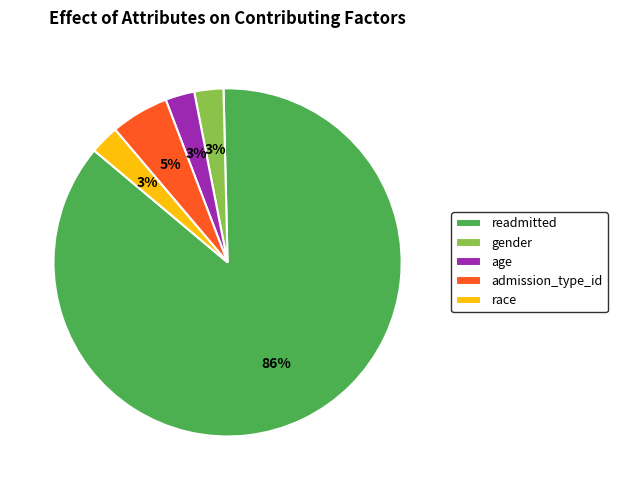

To the nearest percent, what is the average slice percentage?

20%